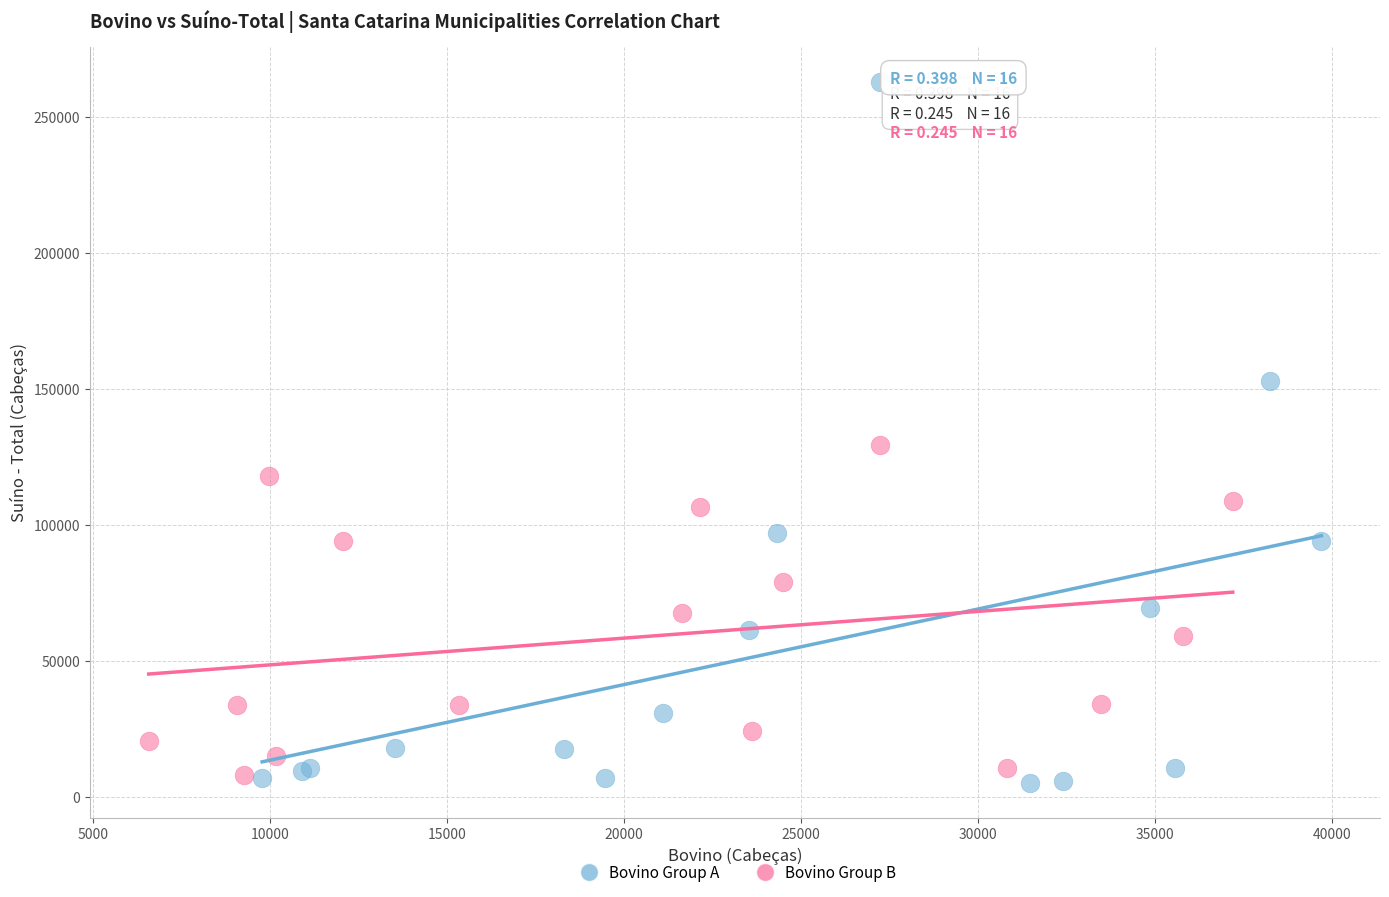

Which series reaches the maximum Y coordinate?

Bovino Group A